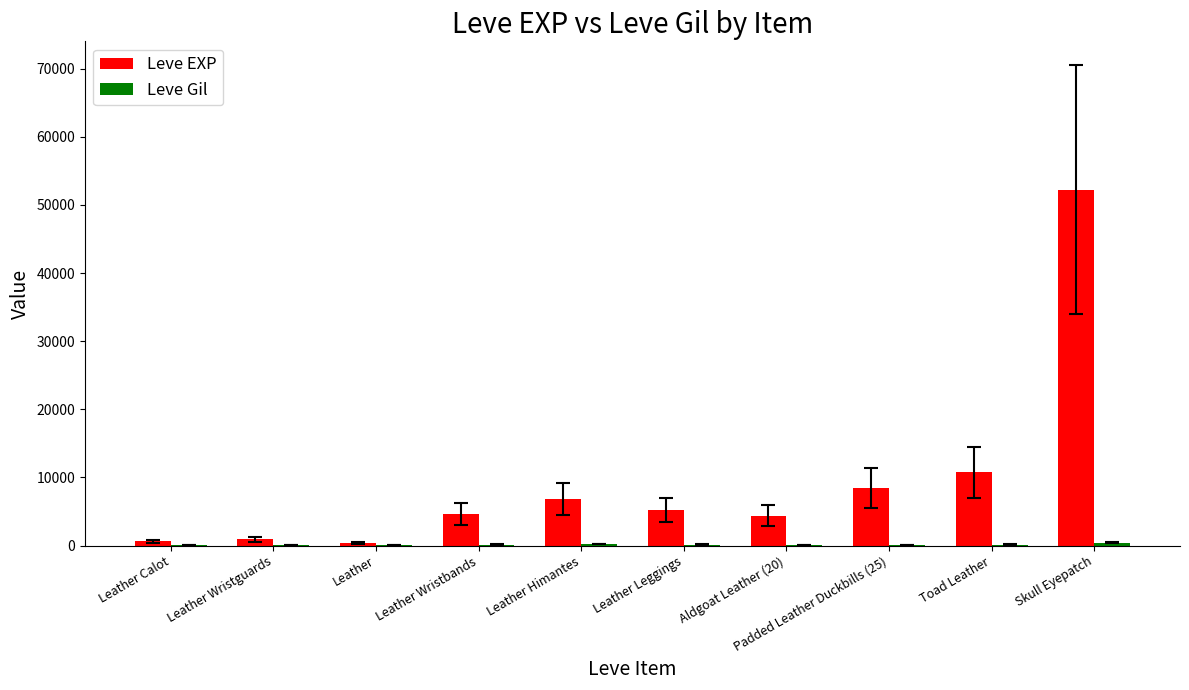

What is the sum of all Leve EXP values?

94420